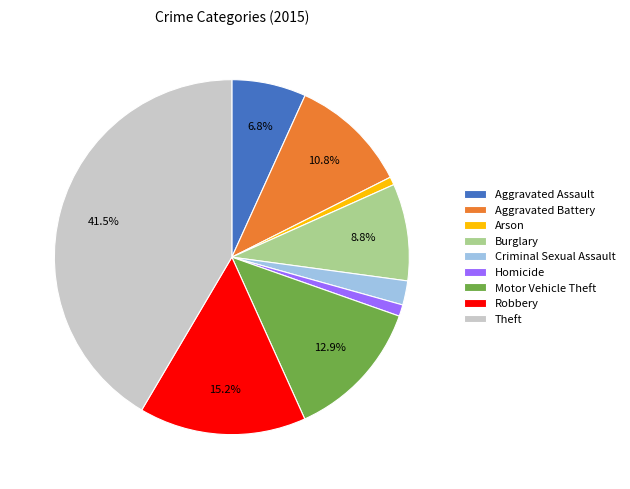

Is Burglary the majority of the pie?

No